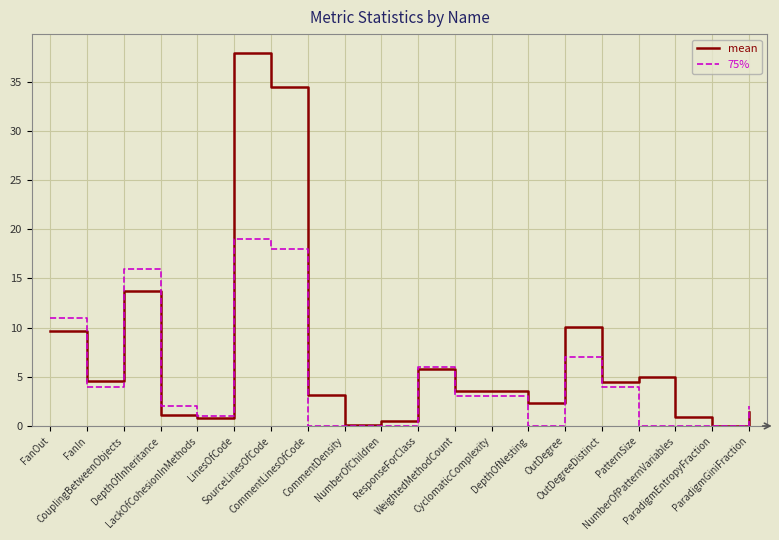

List the series in order of their peak value, lowest first.

75%, mean